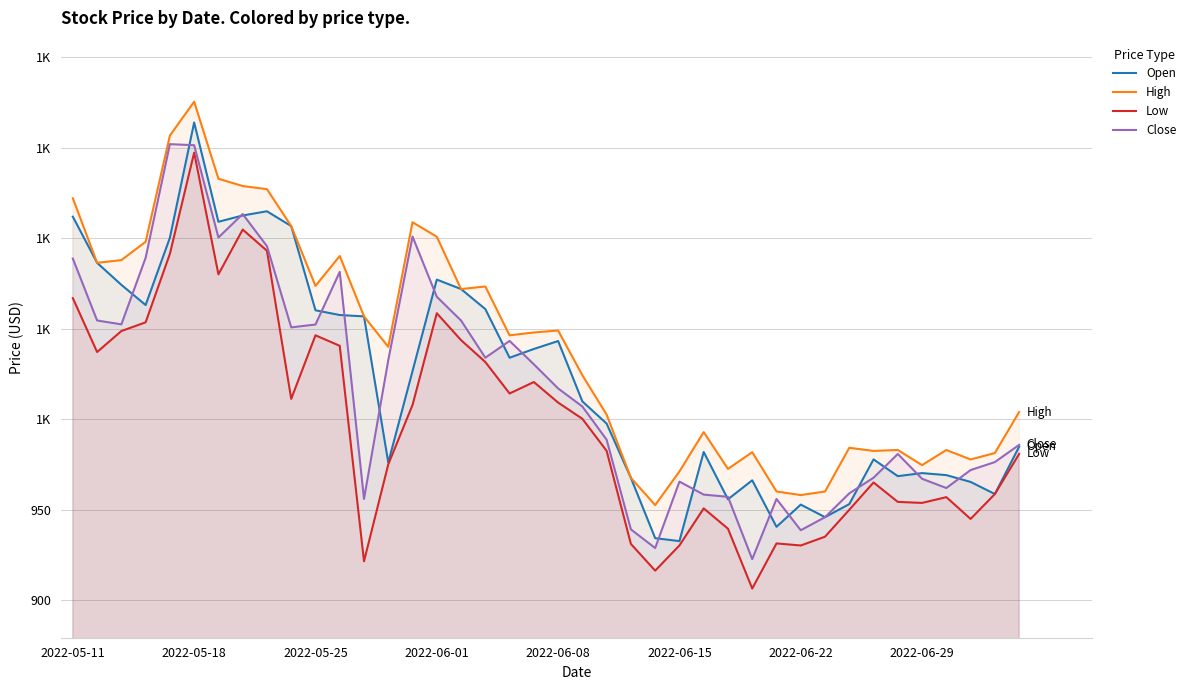

What position from the right is 33?

7